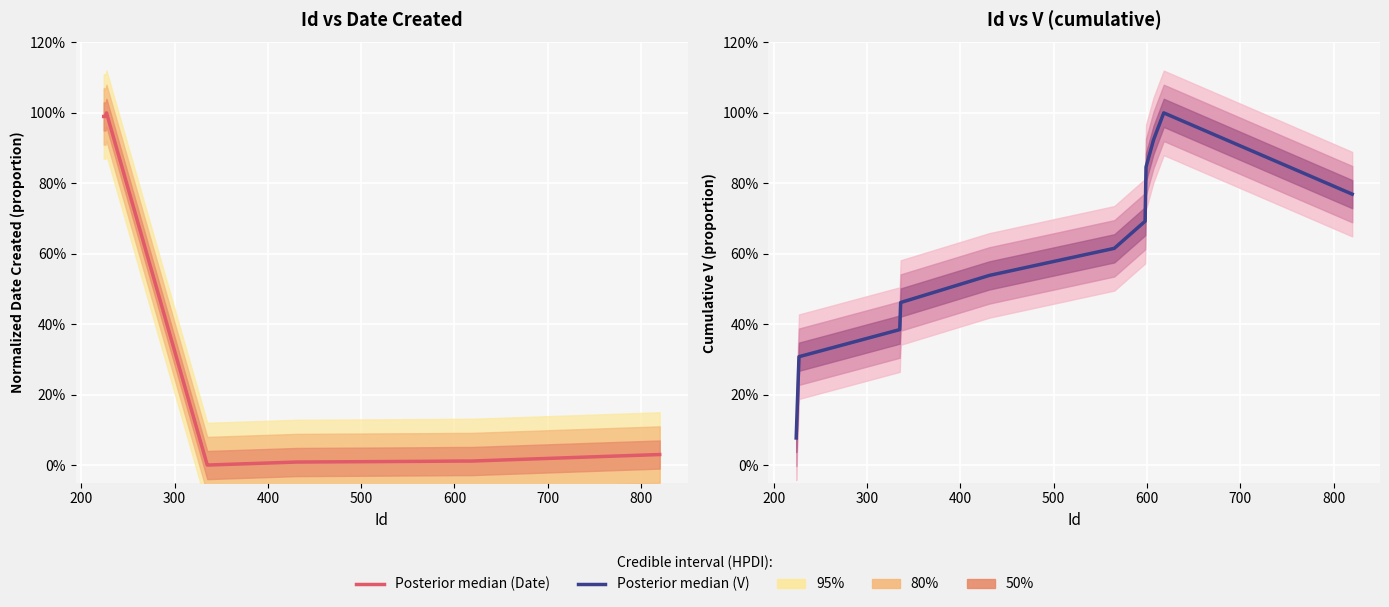

What is the sum of all values?

7.0